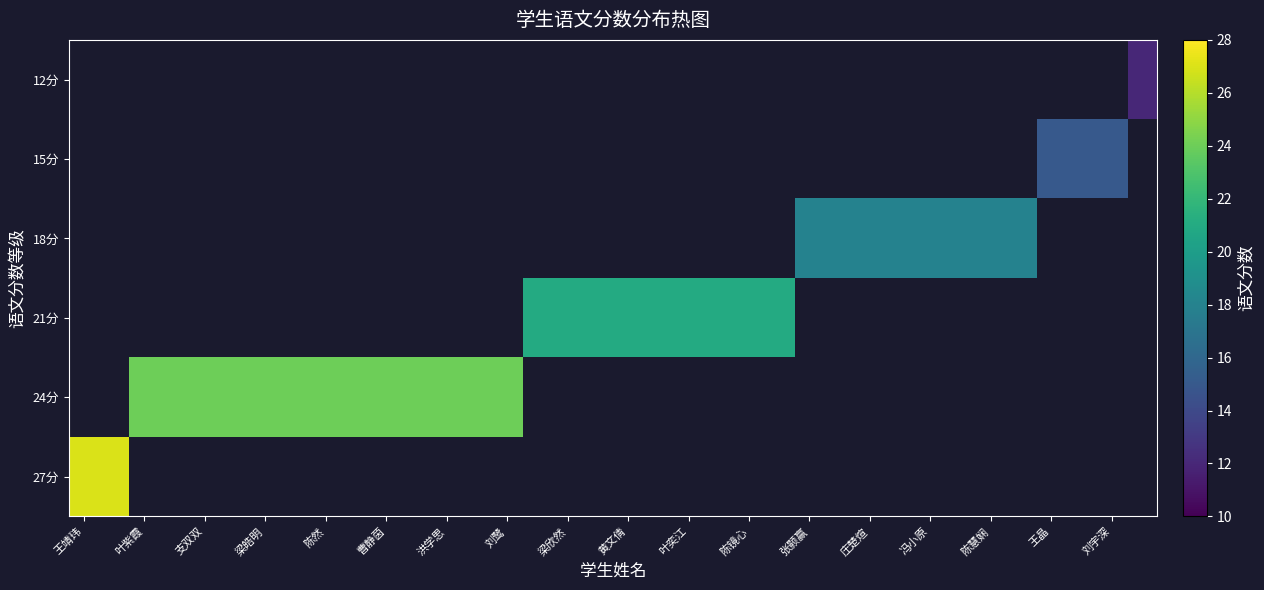

Rank the series by their average value, from highest to lowest.

27分, 24分, 21分, 18分, 15分, 12分